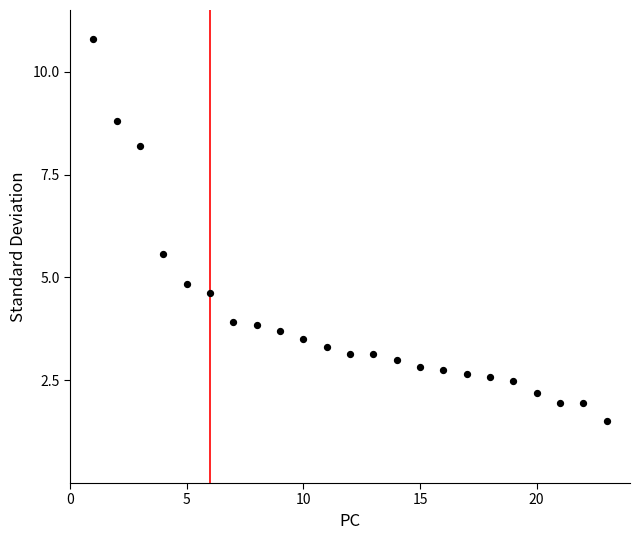

What is the range of X values (max minus min)?

22.0